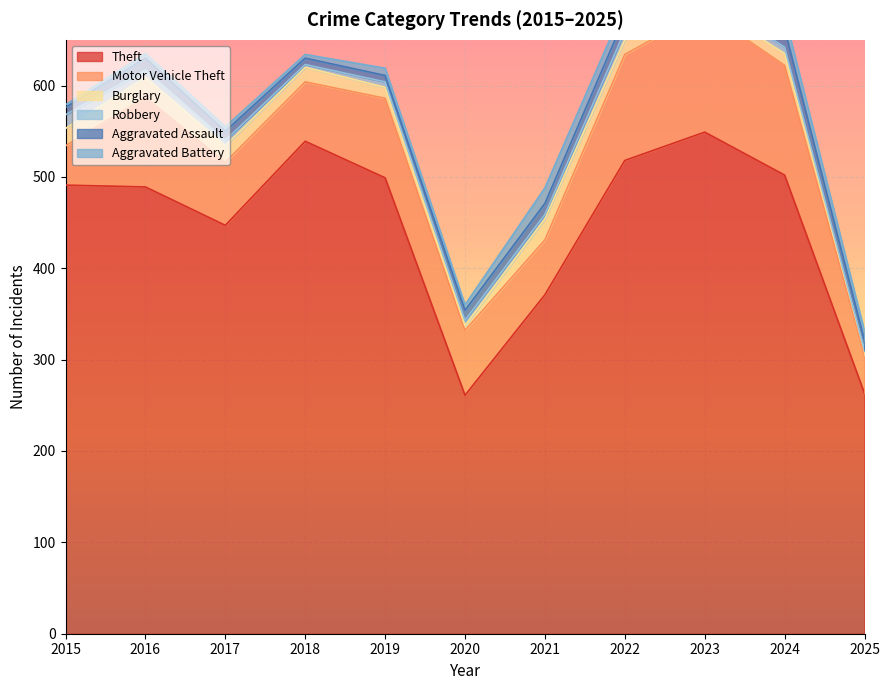

At how many categories does at least one series exceed 407?

8